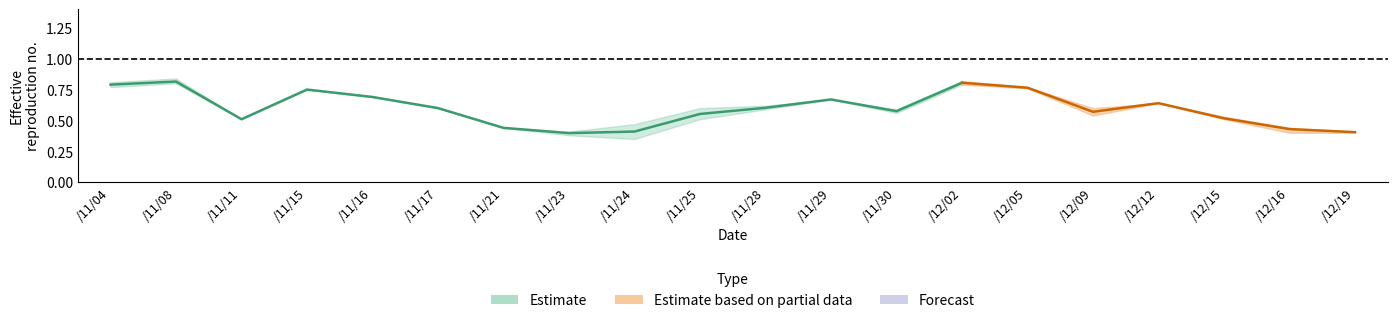

Which category has the lowest value across all series?

8